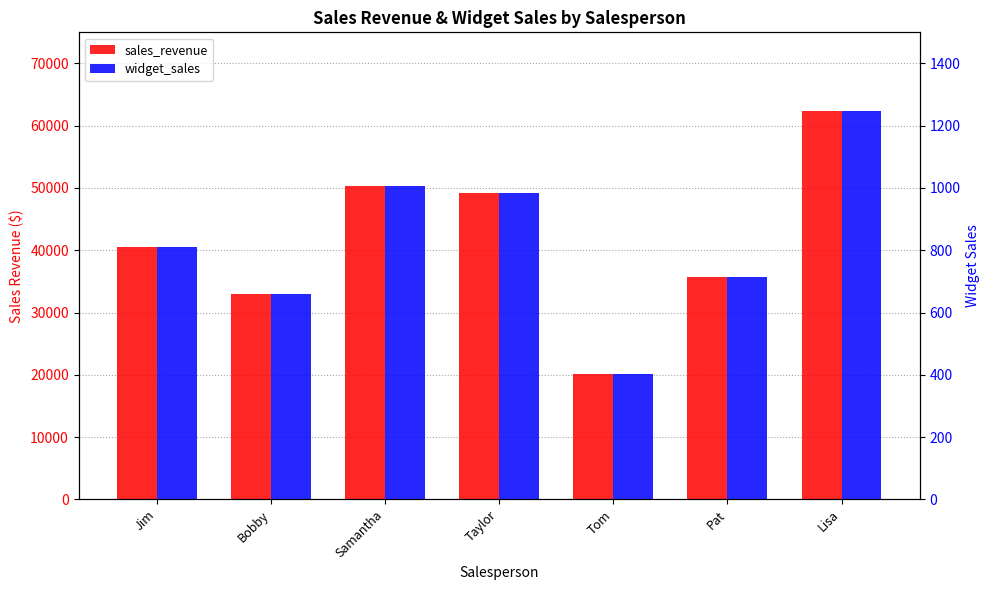

At which label does sales_revenue first exceed 40500?

Samantha